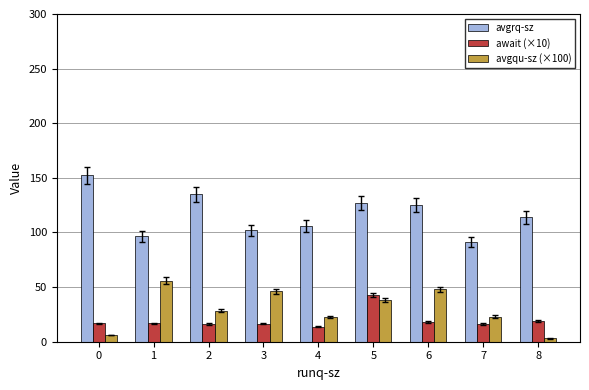

Which series changed the most between 0 and 4?

avgrq-sz